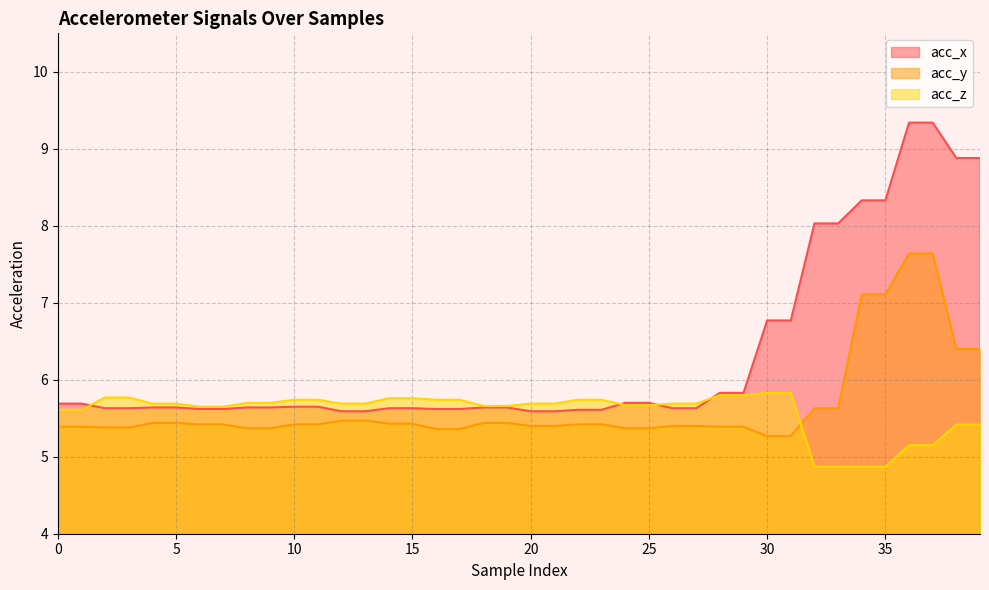

Reading left to right, list all the values displayed in this chart.

acc_x: 5.7	5.7	5.6	5.6	5.6	5.6	5.6	5.6	5.6	5.6	5.7	5.7	5.6	5.6	5.6	5.6	5.6	5.6	5.6	5.6	5.6	5.6	5.6	5.6	5.7	5.7	5.6	5.6	5.8	5.8	6.8	6.8	8.0	8.0	8.3	8.3	9.3	9.3	8.9	8.9
acc_y: 5.4	5.4	5.4	5.4	5.4	5.4	5.4	5.4	5.4	5.4	5.4	5.4	5.5	5.5	5.4	5.4	5.4	5.4	5.4	5.4	5.4	5.4	5.4	5.4	5.4	5.4	5.4	5.4	5.4	5.4	5.3	5.3	5.6	5.6	7.1	7.1	7.6	7.6	6.4	6.4
acc_z: 5.6	5.6	5.8	5.8	5.7	5.7	5.7	5.7	5.7	5.7	5.7	5.7	5.7	5.7	5.8	5.8	5.7	5.7	5.7	5.7	5.7	5.7	5.7	5.7	5.7	5.7	5.7	5.7	5.8	5.8	5.8	5.8	4.9	4.9	4.9	4.9	5.2	5.2	5.4	5.4